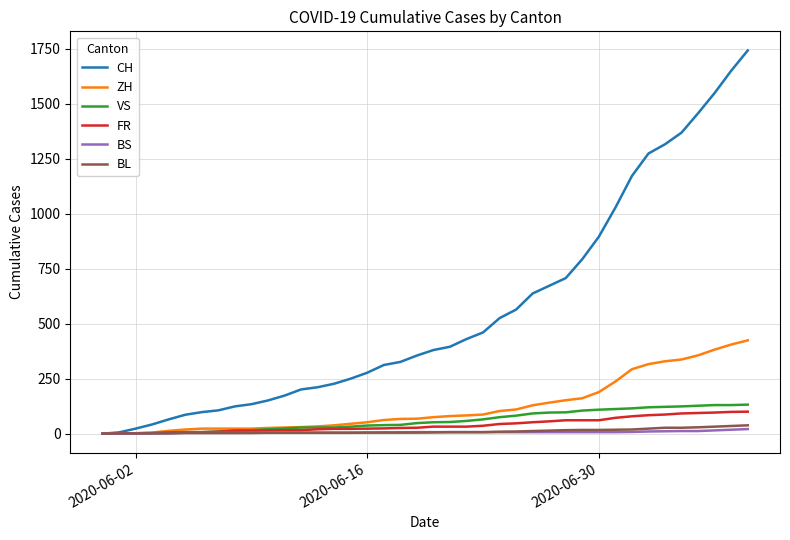

What is the greatest value displayed?

1741